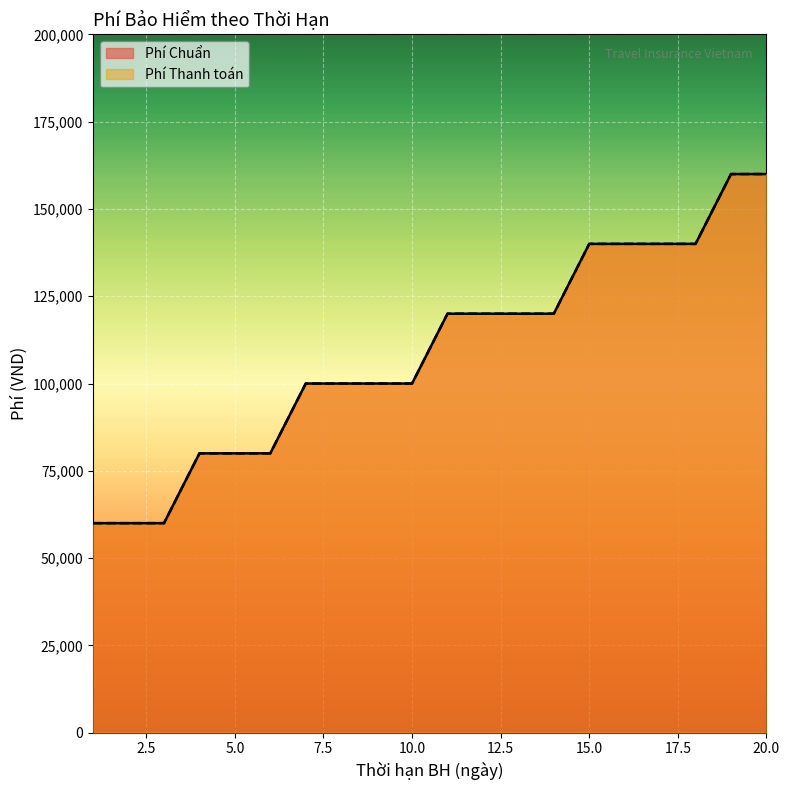

True or false: Phí Thanh toán has a value of 120000 at 13.

True